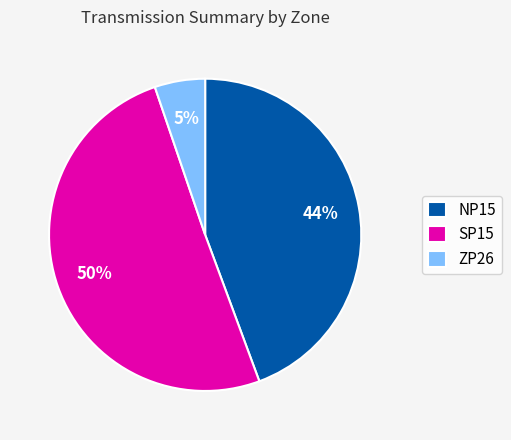

To the nearest percent, what is the average slice percentage?

33%